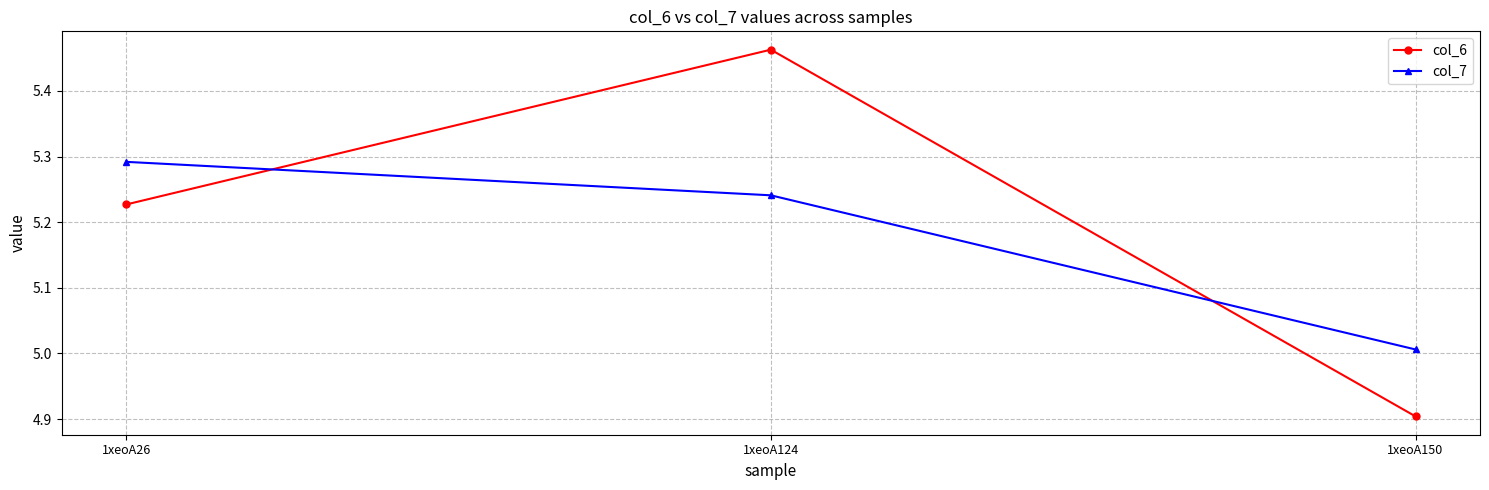

What is the sum of all col_6 values?

15.6